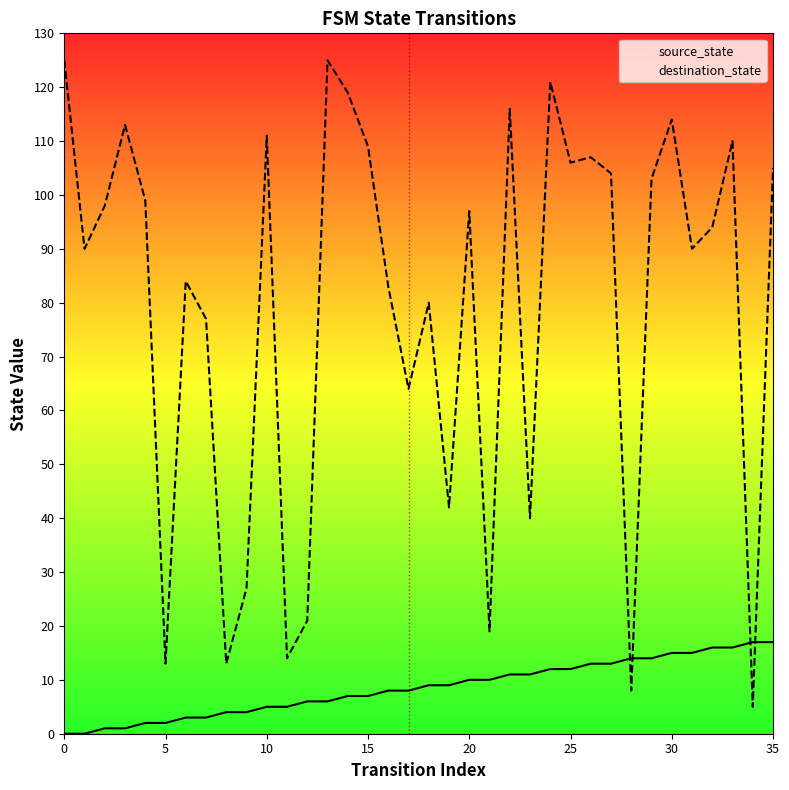

What is the value of the source_state point at the 19th from the left?

9